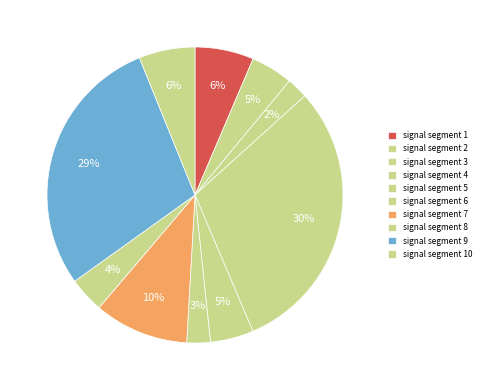

What percentage is the signal segment 6 slice, to the nearest percent?

3%